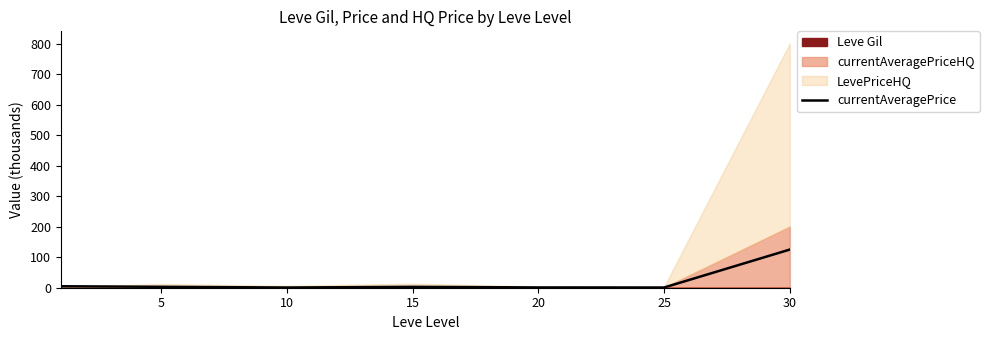

What is the average value?

19.7